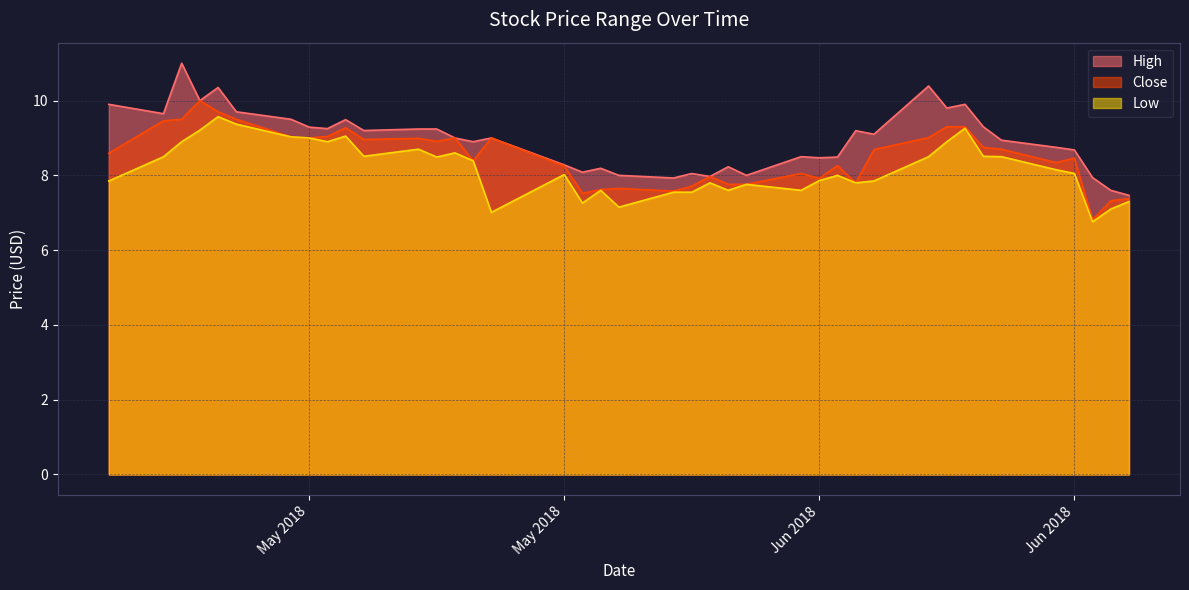

True or false: High has more than 0 interior local peaks.

True